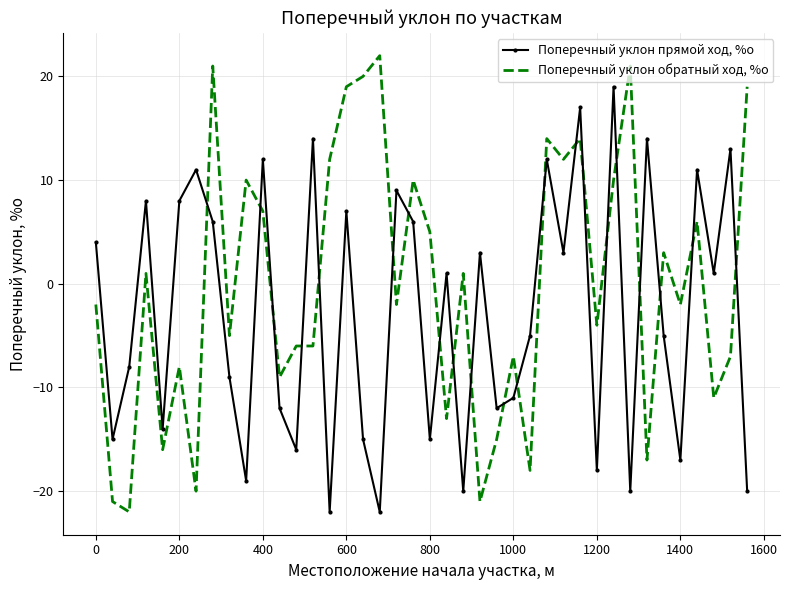

List the series in order of their peak value, lowest first.

Поперечный уклон прямой ход, %о, Поперечный уклон обратный ход, %о